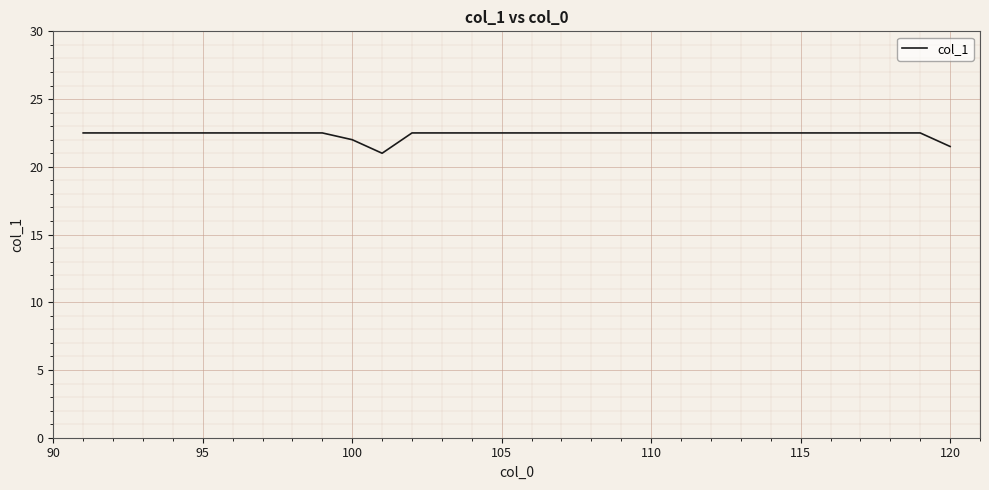

Count the values in the range 22 to 23.

28